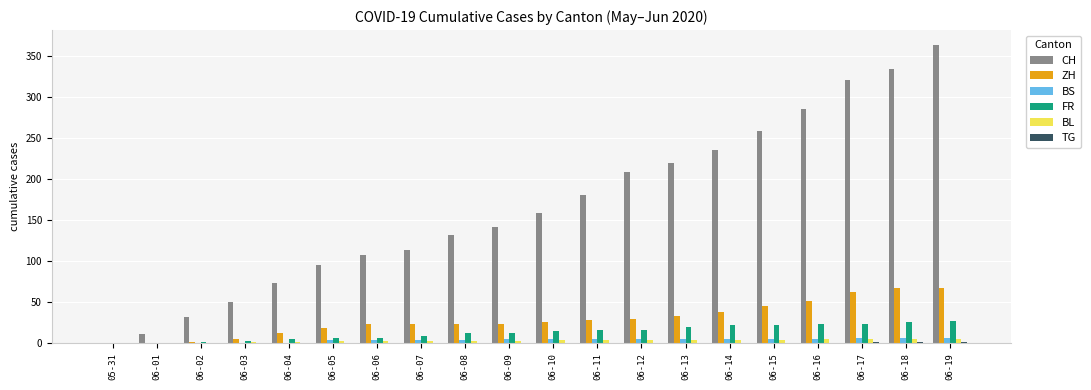

Does the chart contain stacked bars?

No